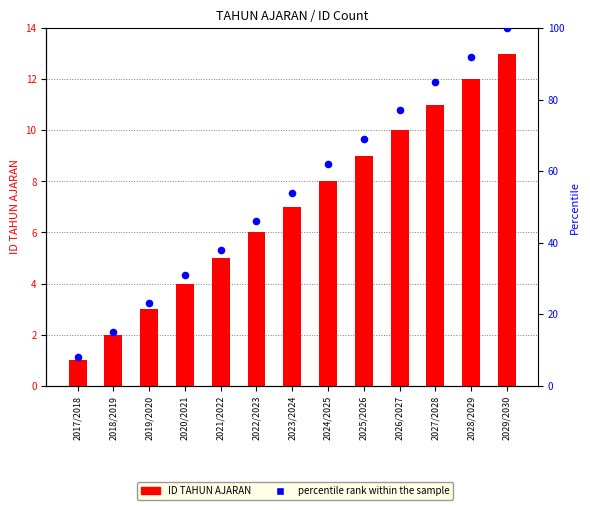

Which series reaches the maximum Y coordinate?

percentile rank within the sample